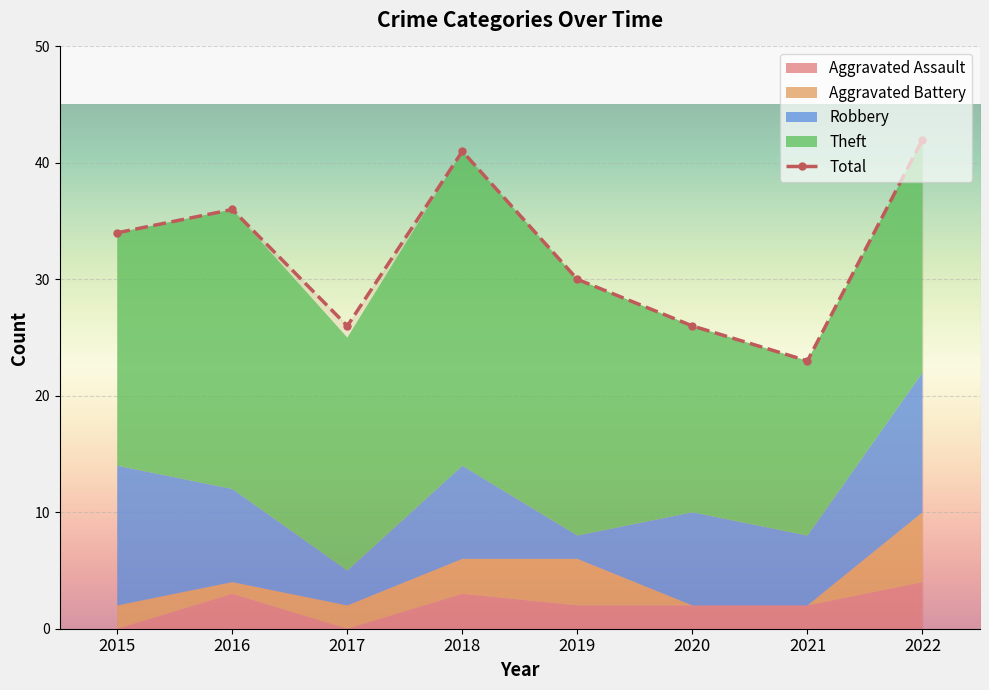

The value at 2019 is 30. True or false?

True